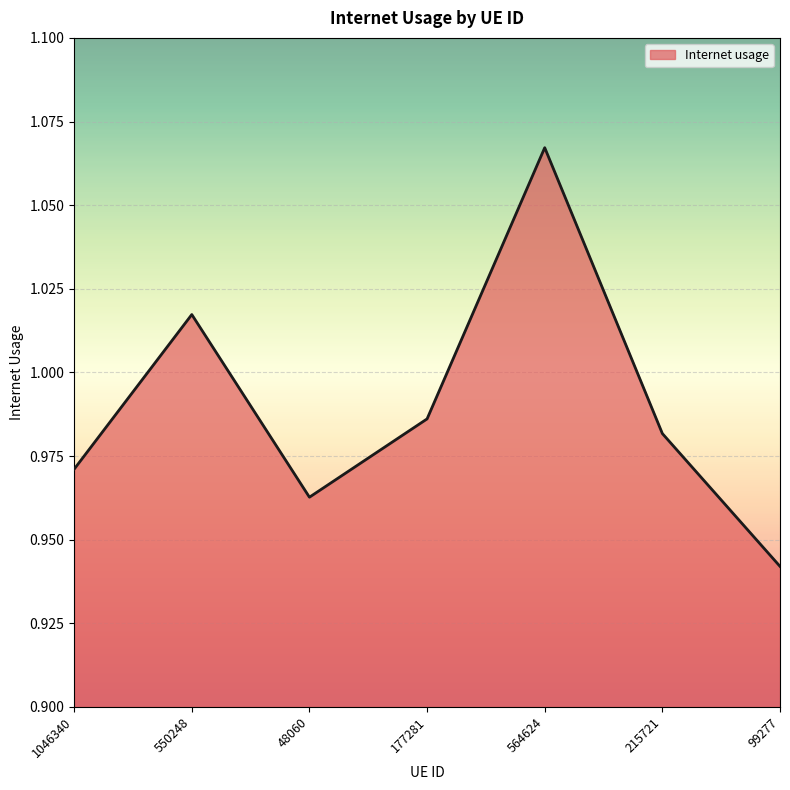

Rank the categories by value from highest to lowest.

564624, 550248, 177281, 215721, 1046340, 48060, 99277